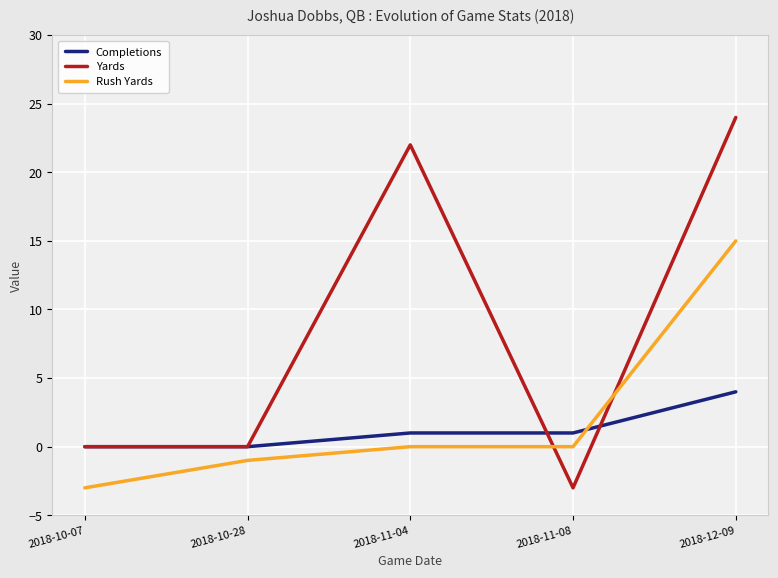

Which series changed the most between 2018-10-07 and 2018-10-28?

Rush Yards